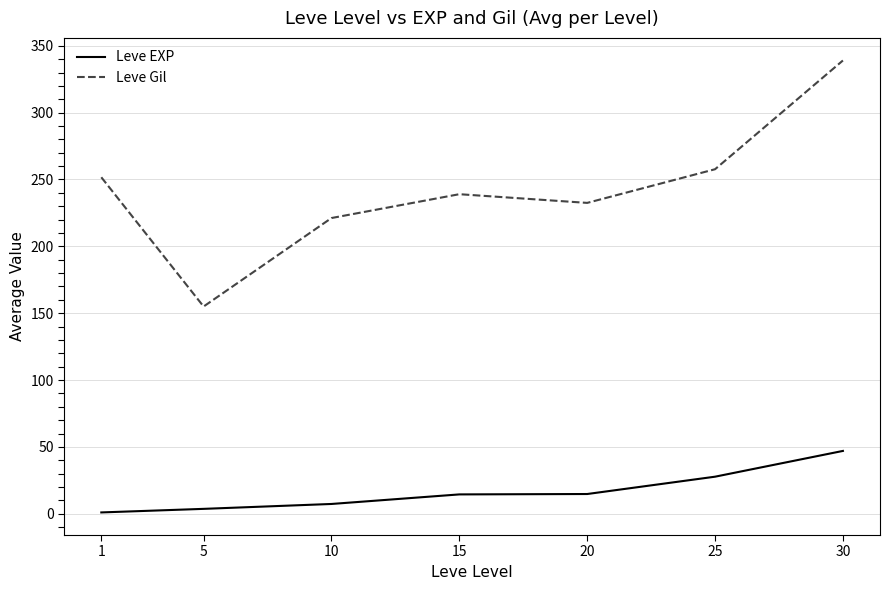

What is the total value across all series at 20?

247.3